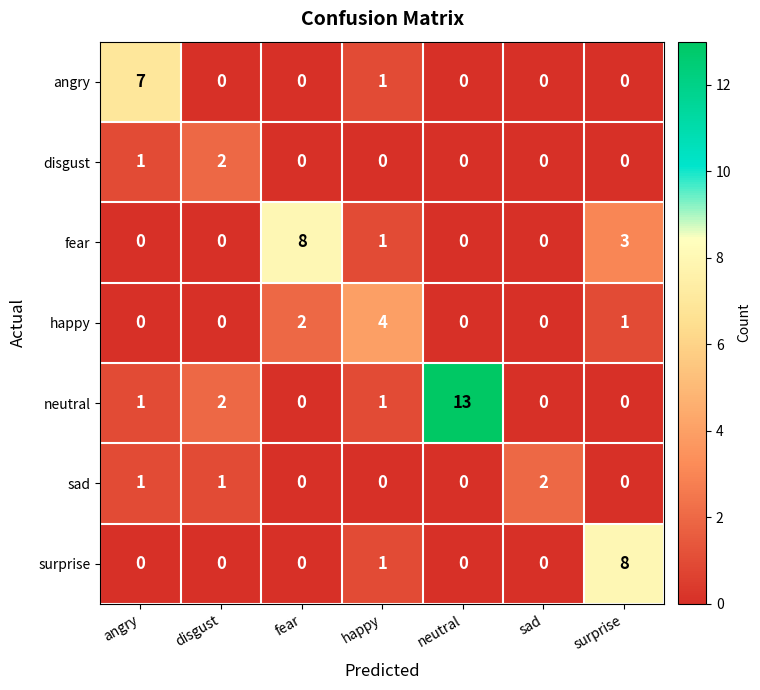

What is the difference between the second highest and minimum values in the fear series?

3